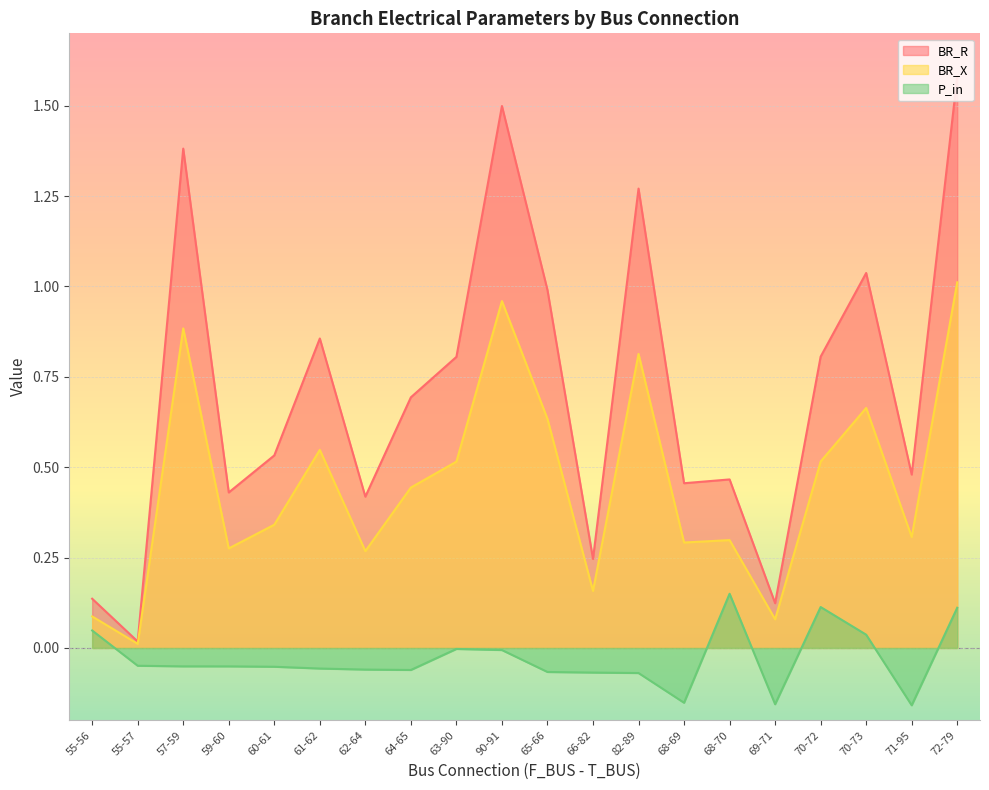

True or false: BR_X has more than 0 points higher than both neighbors.

True